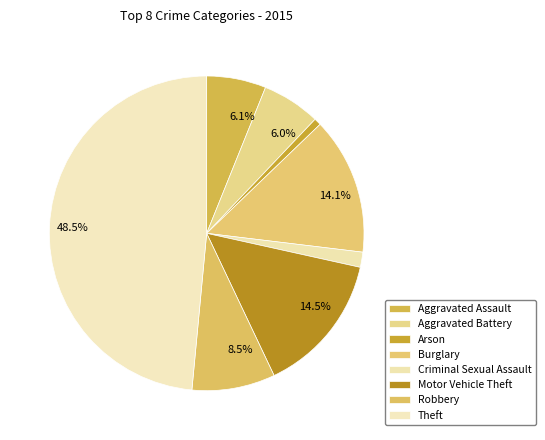

Which category has the biggest portion of the pie?

Theft